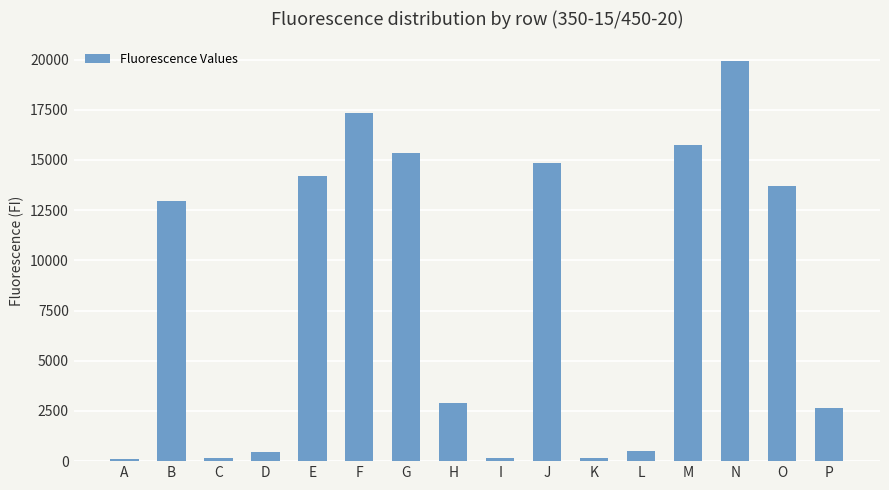

What is the maximum value shown in the chart?

19911